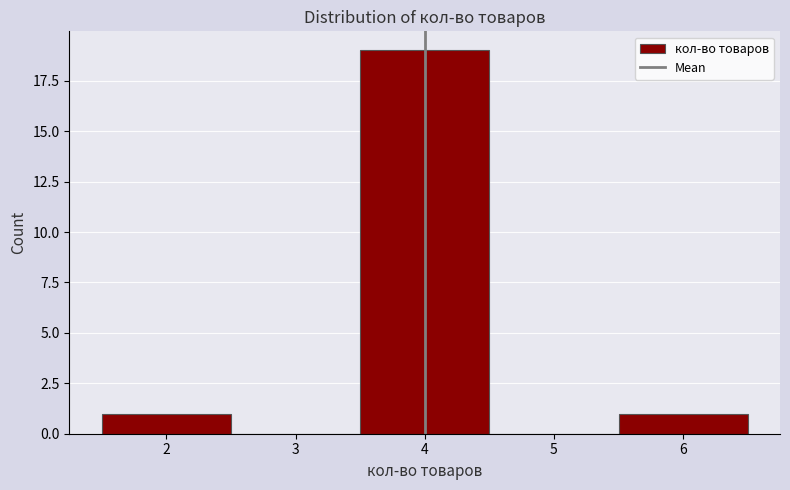

What is the height of the bar covering 5.5 to 6.5 on the x-axis? The values are not printed on the chart, so give them approximately, as read against the axis.

1